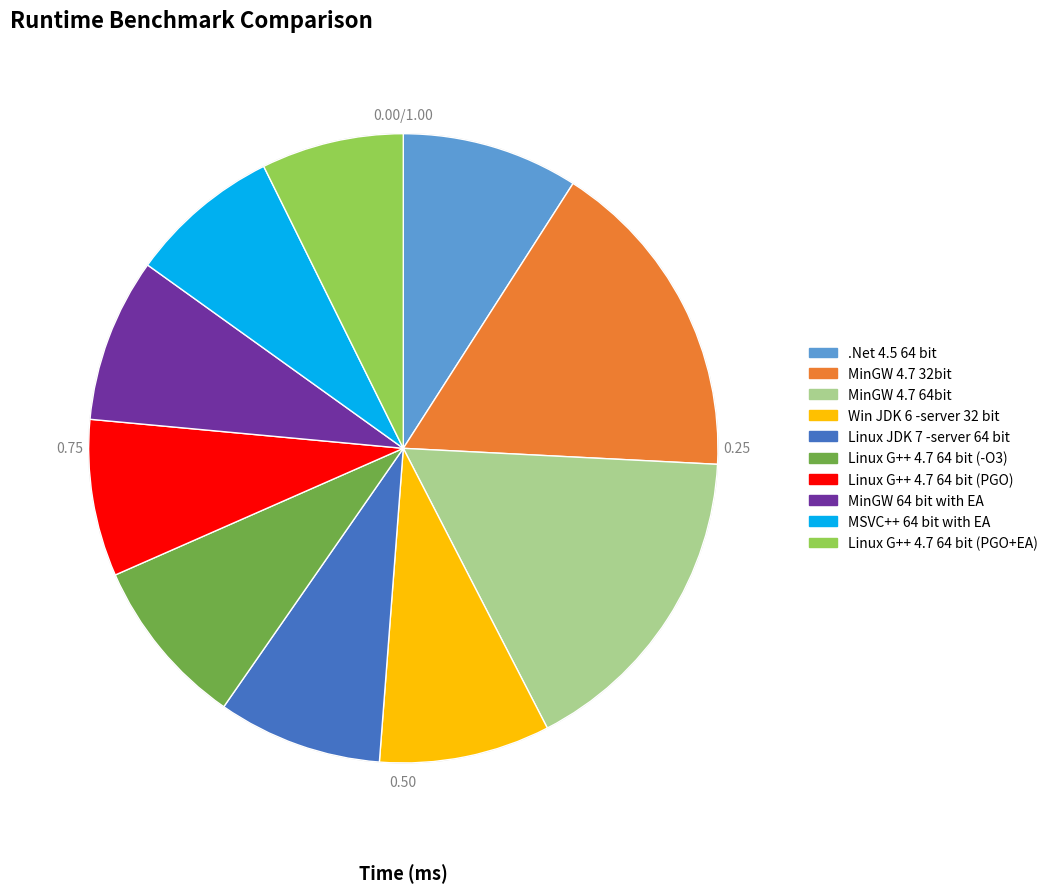

Is the sum of Win JDK 6 -server 32 bit and Linux G++ 4.7 64 bit (PGO+EA) greater than half?

No